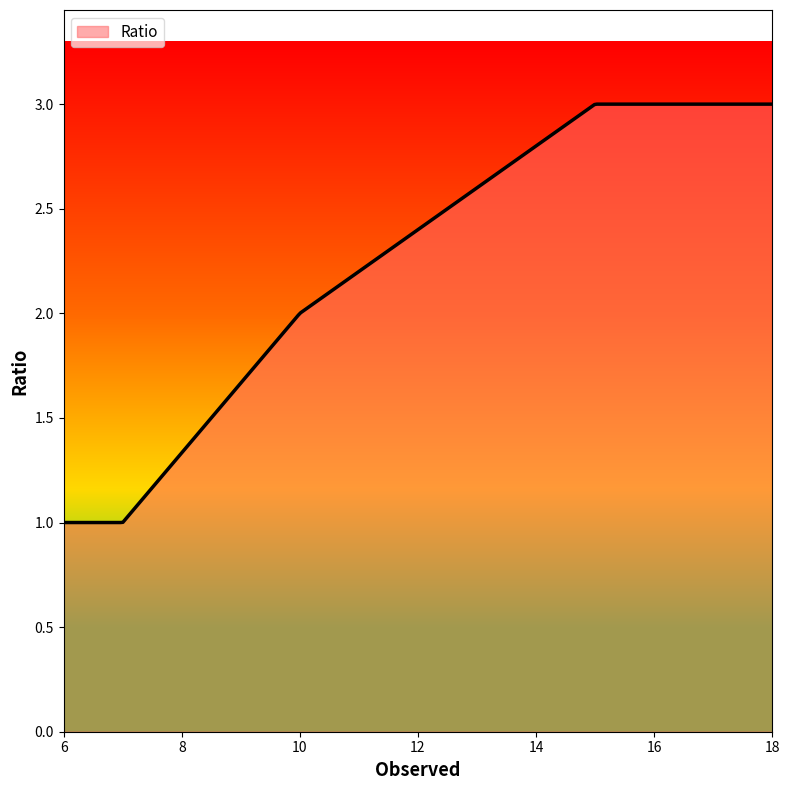

How many lines are shown in the chart?

1